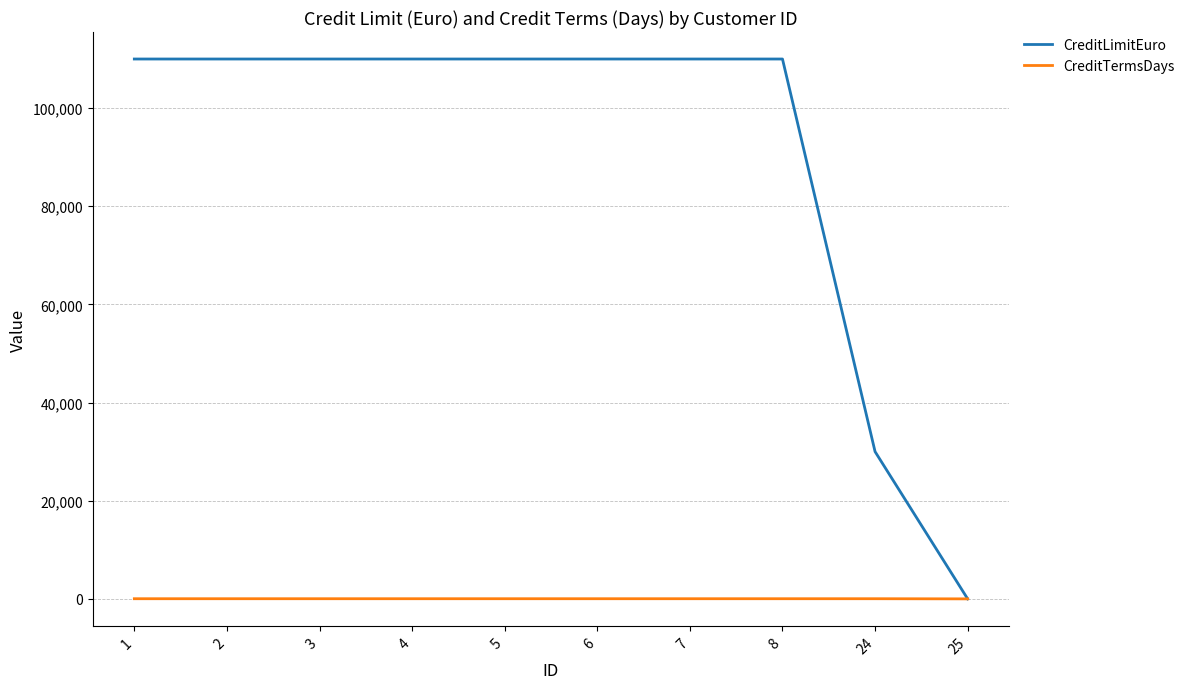

The value of CreditLimitEuro at 3 is 27286. True or false?

False